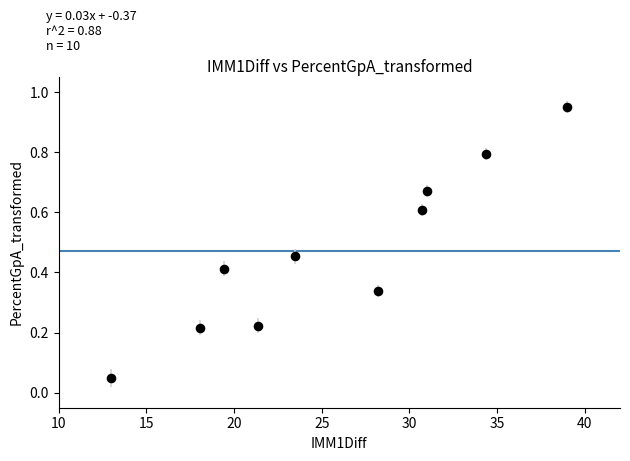

What is the range of X values (max minus min)?

26.0